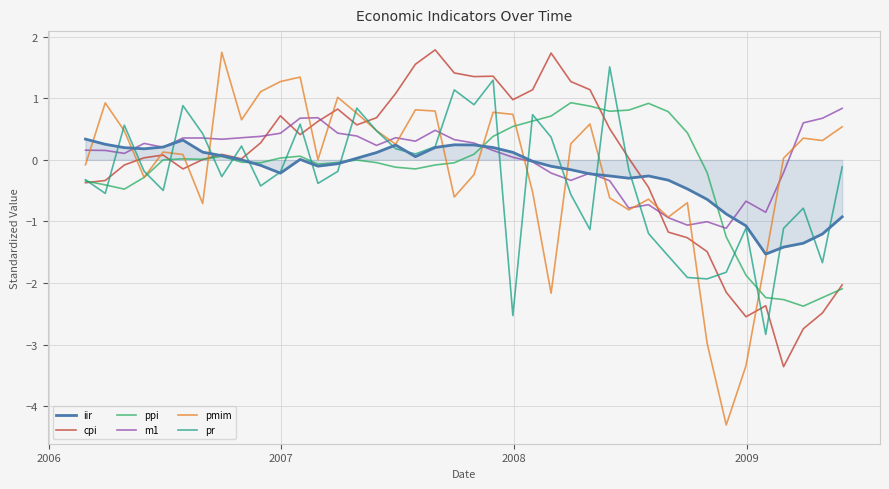

Which series has the largest range (max minus min)?

pmim